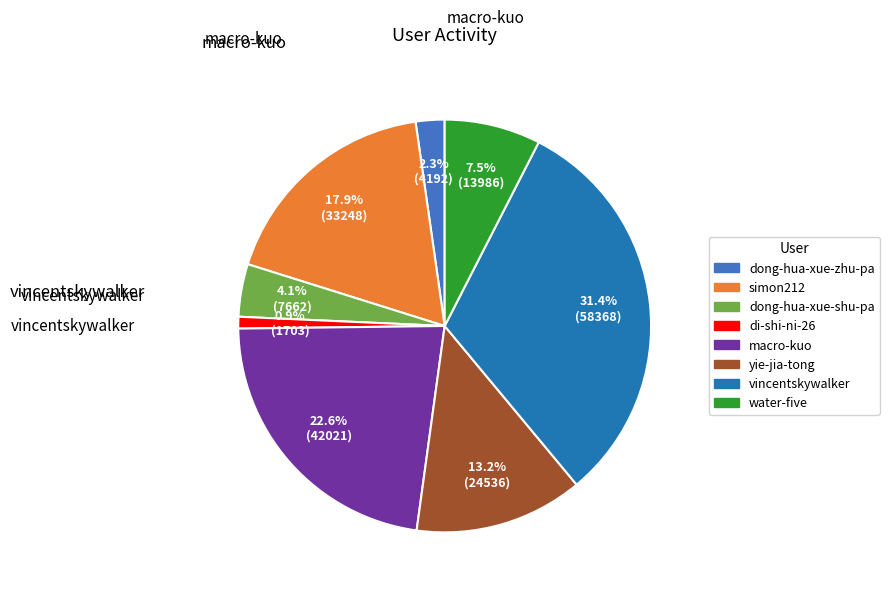

Approximately how many times larger is the value at simon212 compared to vincentskywalker?

0.6